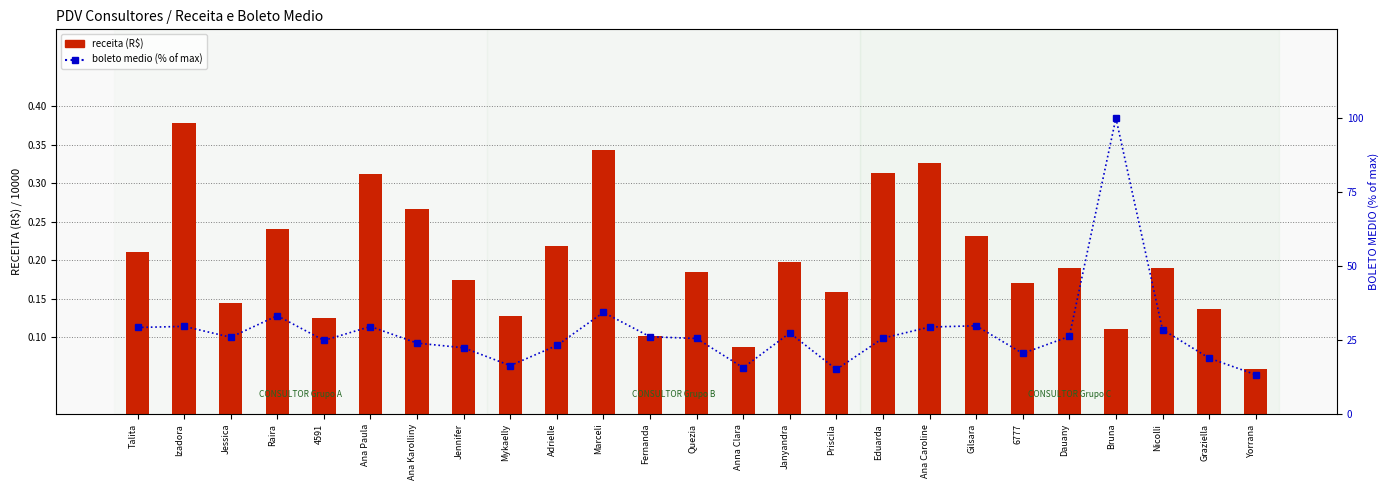

How many series are shown in this chart?

2